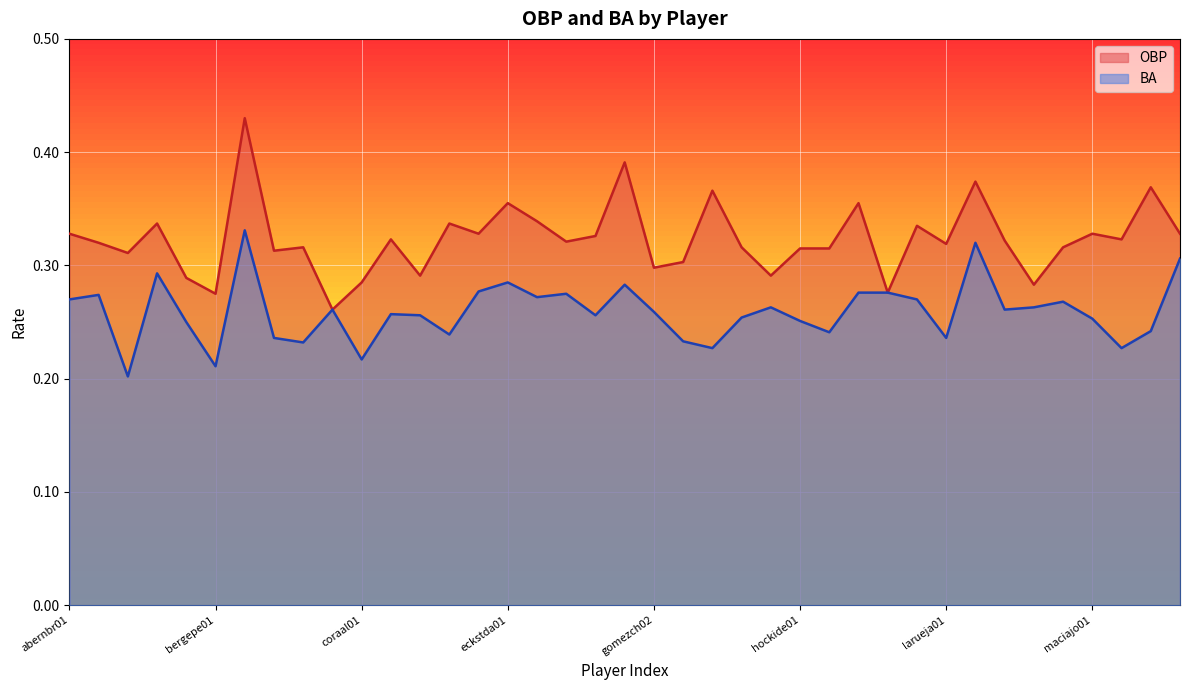

True or false: OBP has a value of 0.3 at galaran01.

True